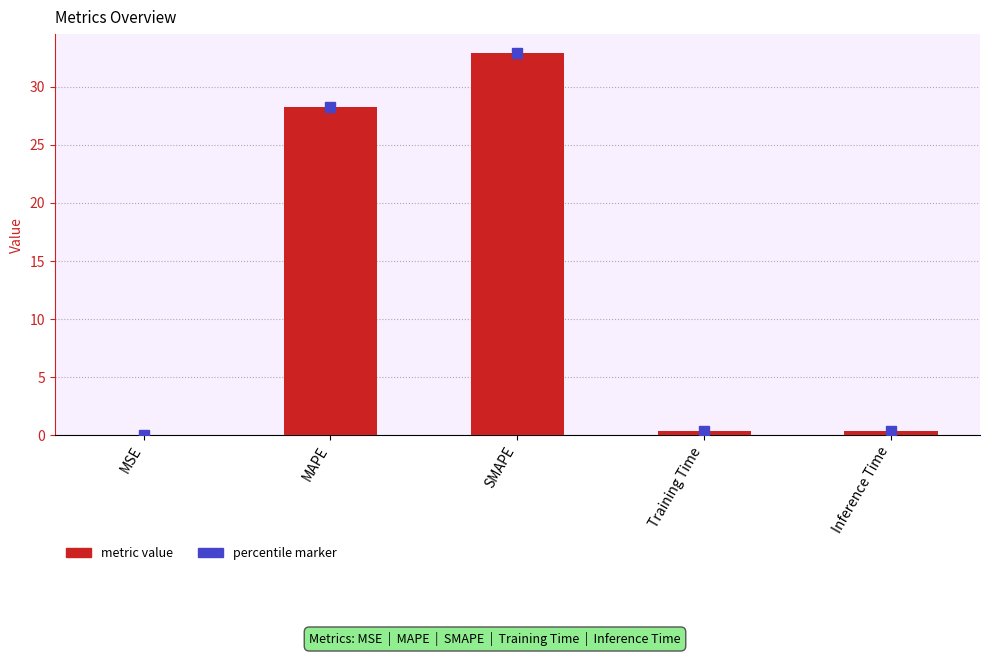

Which has a higher value, MAPE or MSE?

MAPE